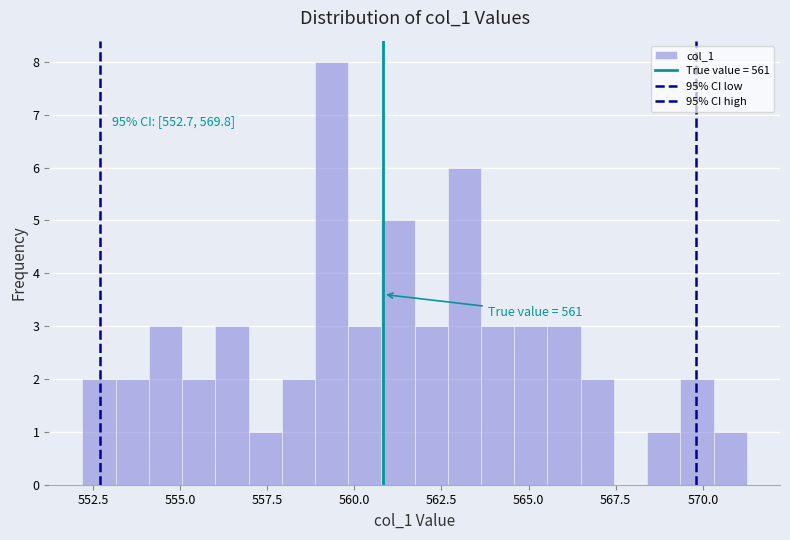

Around what value on the x-axis is the tallest bar? Give the approximate position of its centre, as read against the axis.

559.5